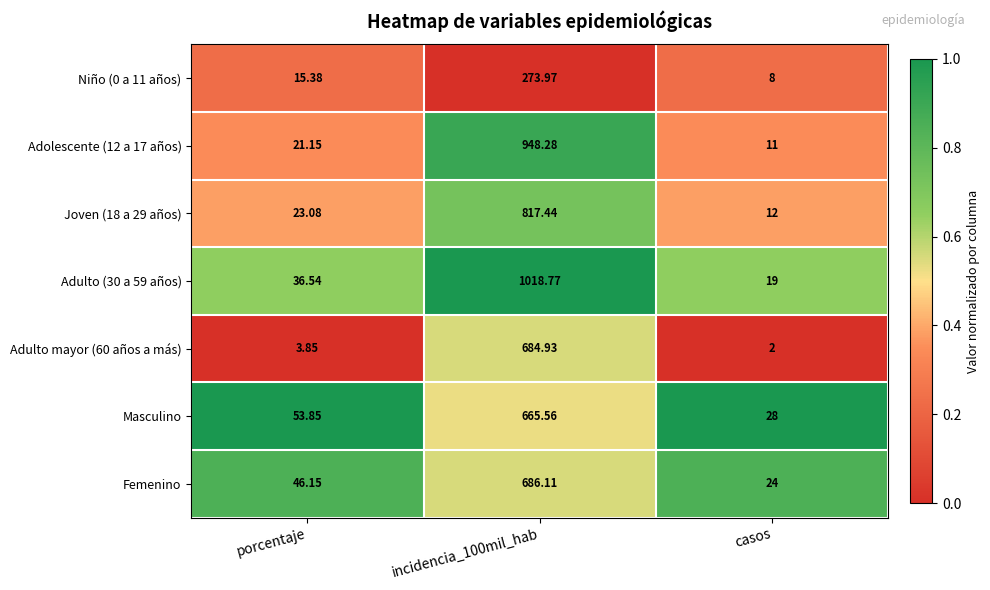

At which category does the chart reach its minimum across all series?

casos